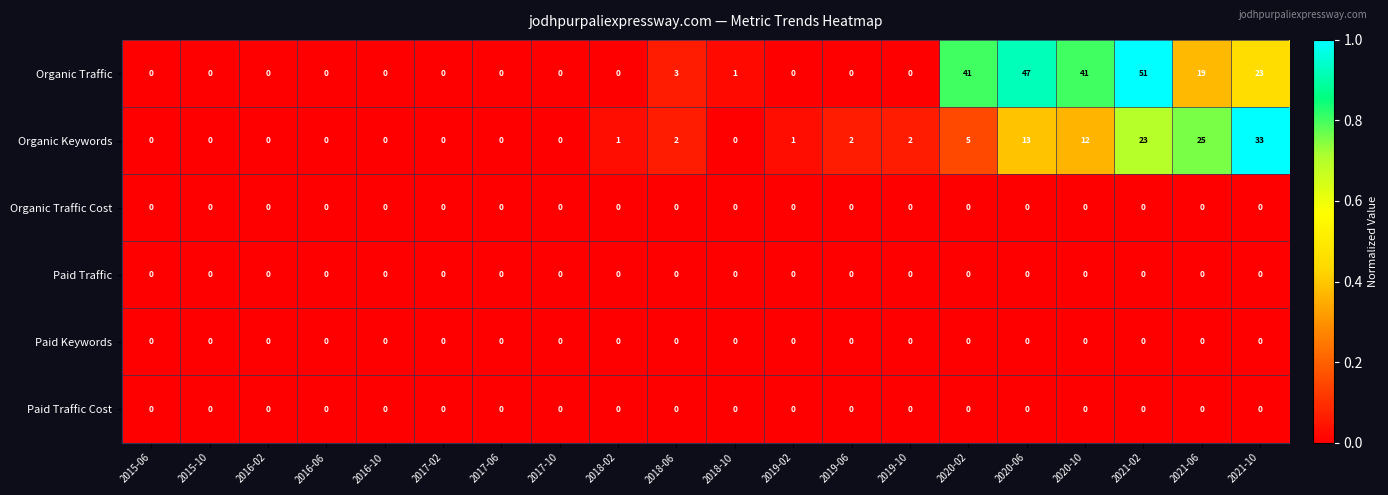

How many values in the Organic Keywords series are below 1?

9